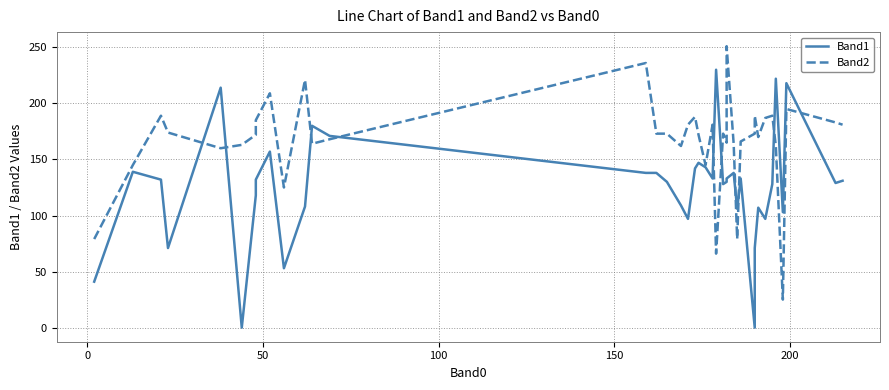

What are all the series names shown in the legend?

Band1, Band2